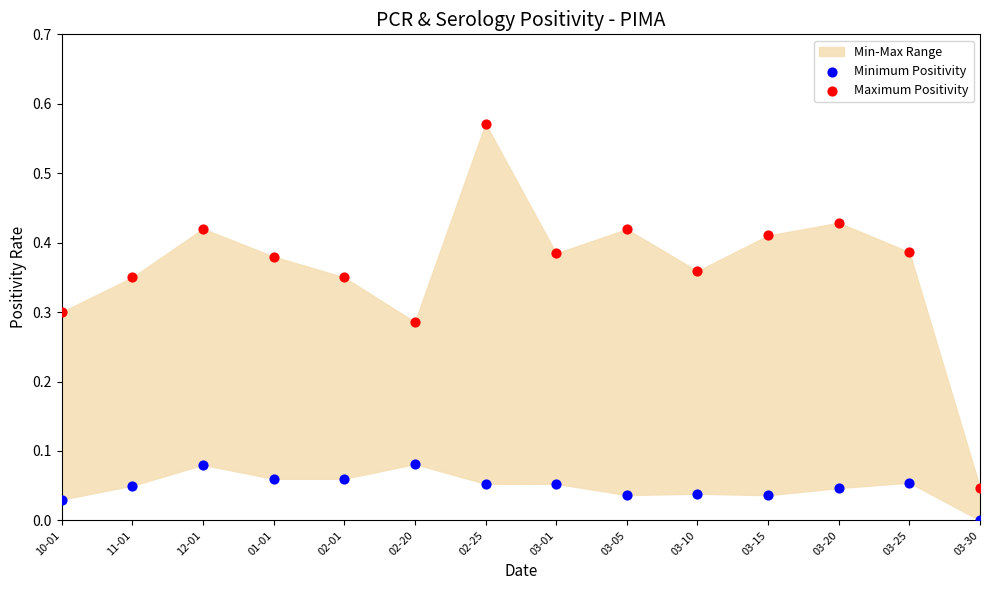

Which series has the widest spread of Y values?

Maximum Positivity